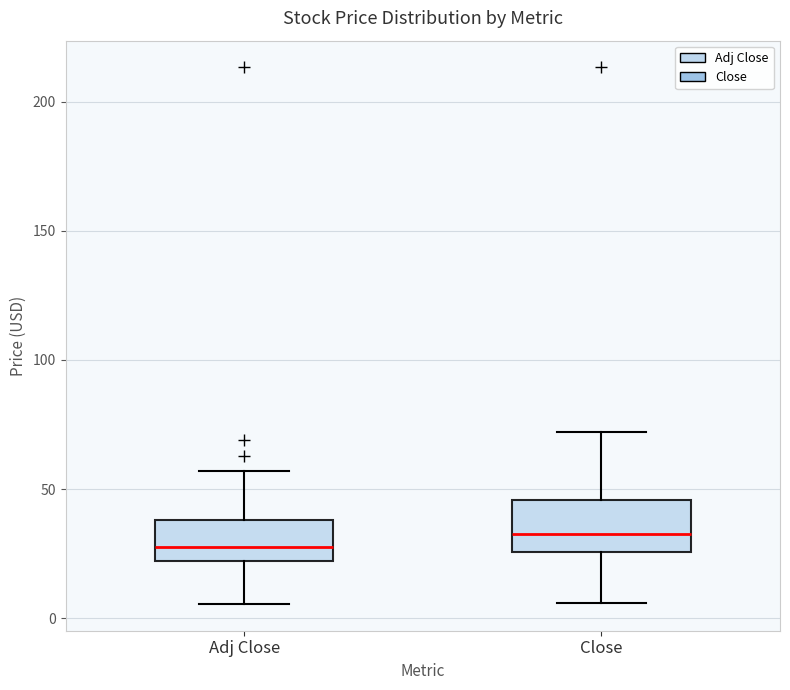

Which box's median line is the lowest?

Adj Close